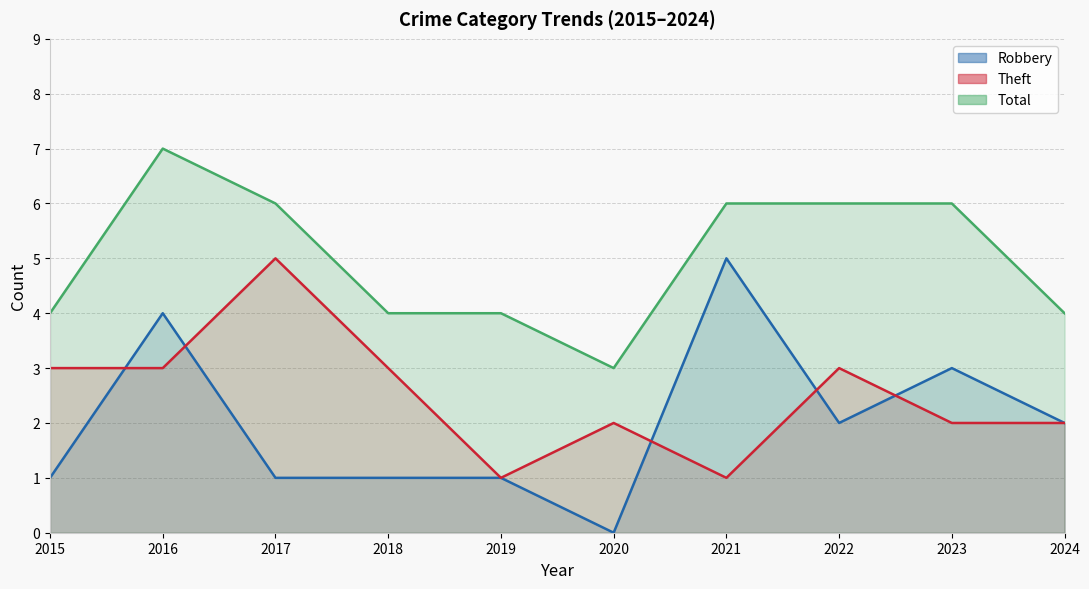

Reading left to right, transcribe all the data shown in this chart.

Robbery: 1	4	1	1	1	0	5	2	3	2
Theft: 3	3	5	3	1	2	1	3	2	2
Total: 4	7	6	4	4	3	6	6	6	4